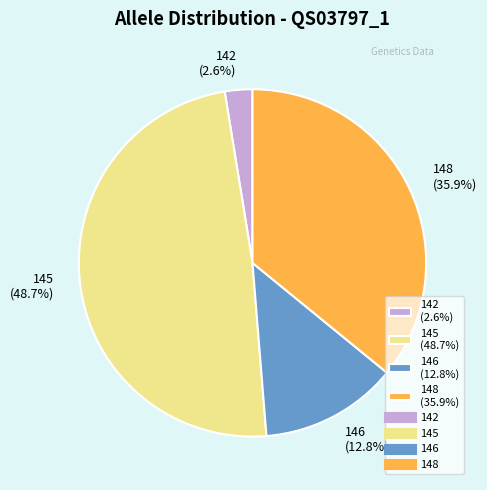

Which slice is the largest?

145 (48.7%)